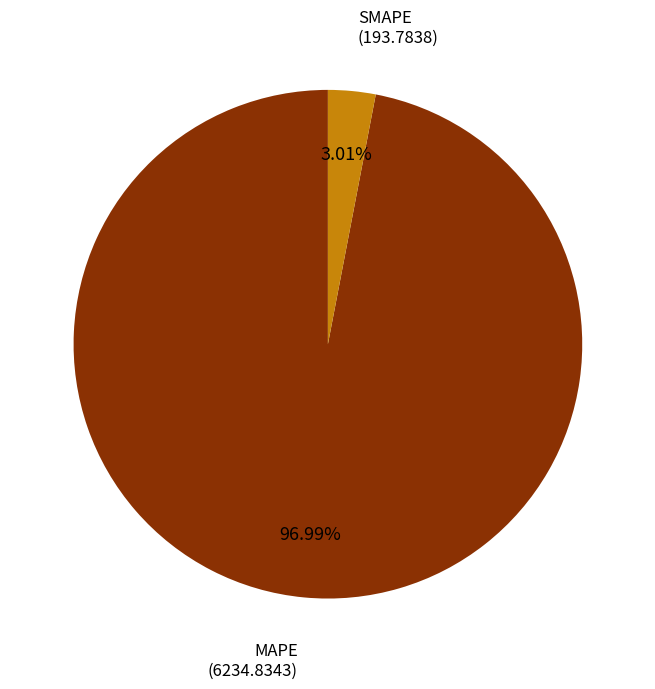

To the nearest percent, what percentage of the pie is MAPE?

97%